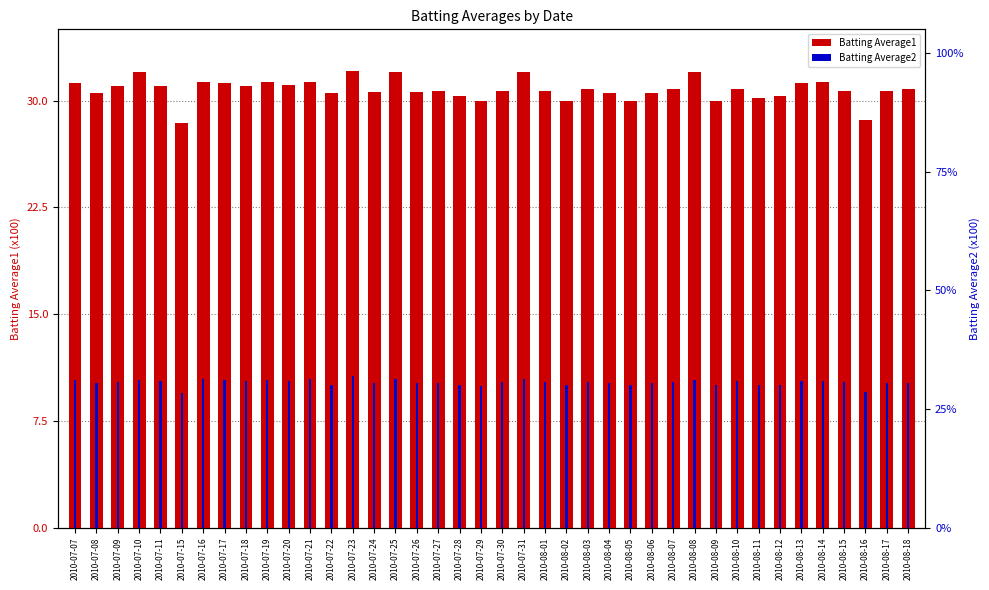

Are the bars grouped side by side (vs. stacked)?

Yes